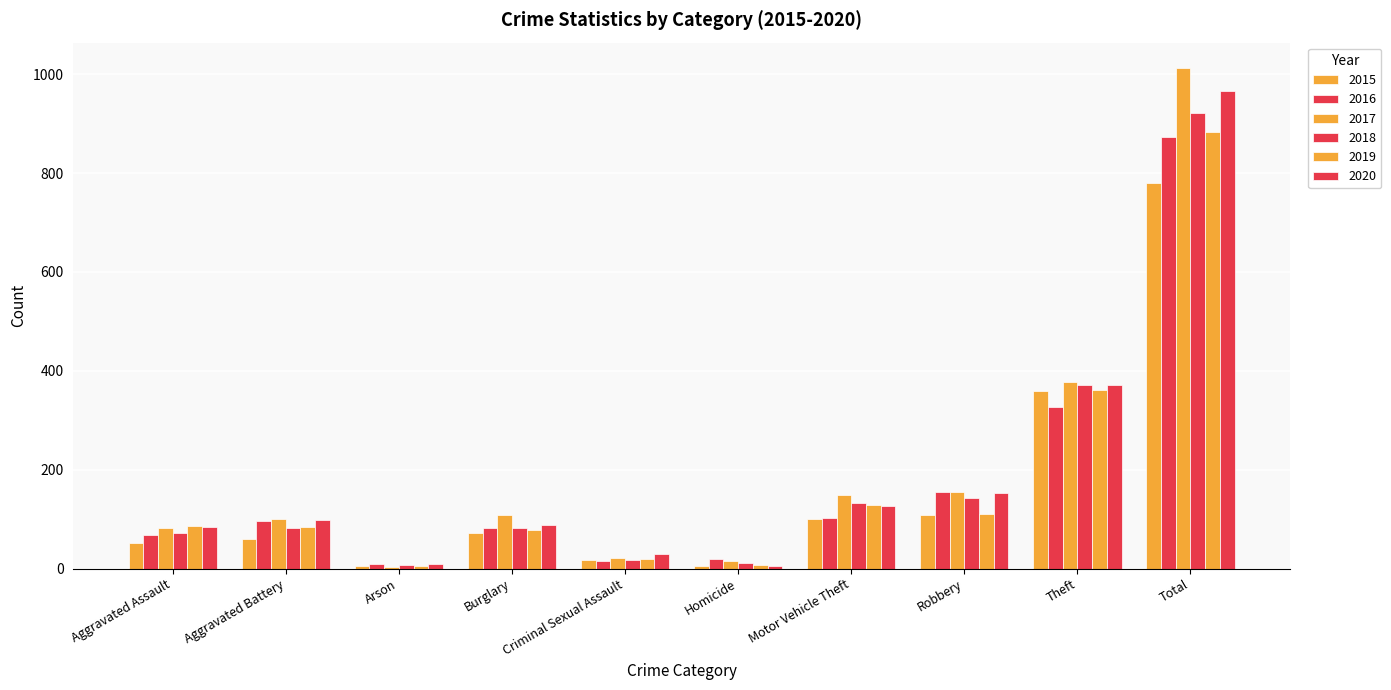

Is the value of 2018 at Total greater than the value of 2017 at Aggravated Assault?

Yes